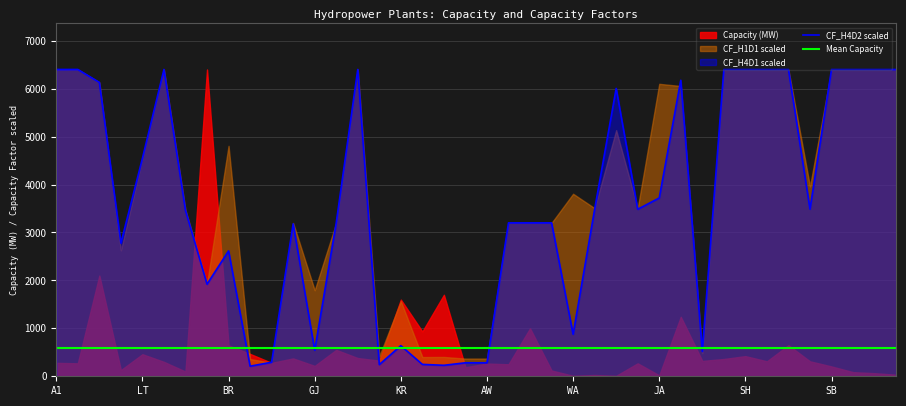

The Mean Capacity series shows 591.6 at 21. True or false?

True